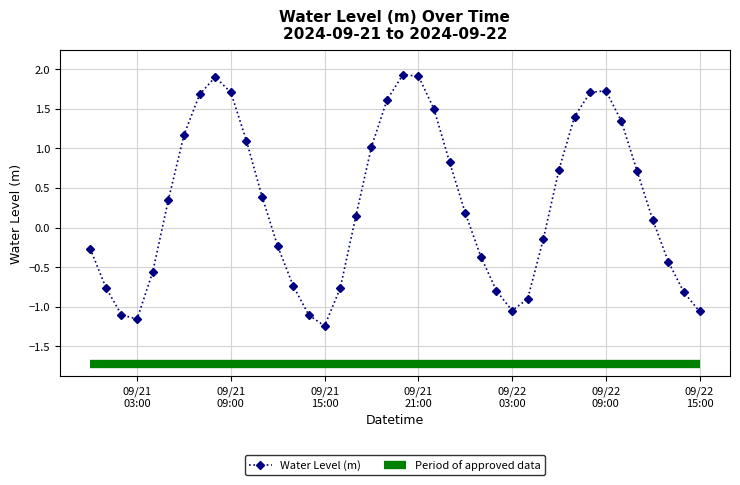

What is the value of the 39th point from the left?

-0.8